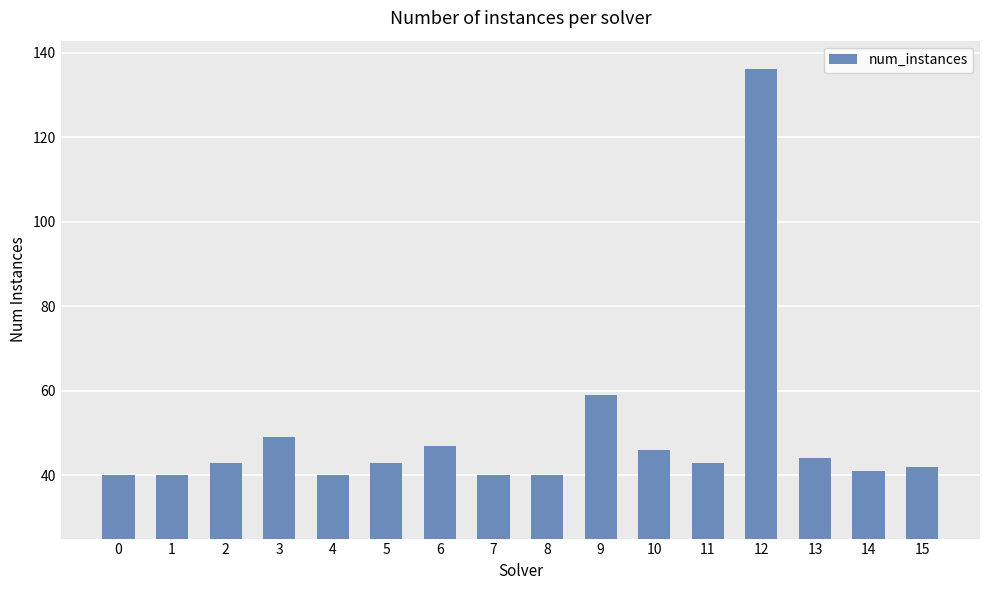

Which category has the highest value across all series?

12